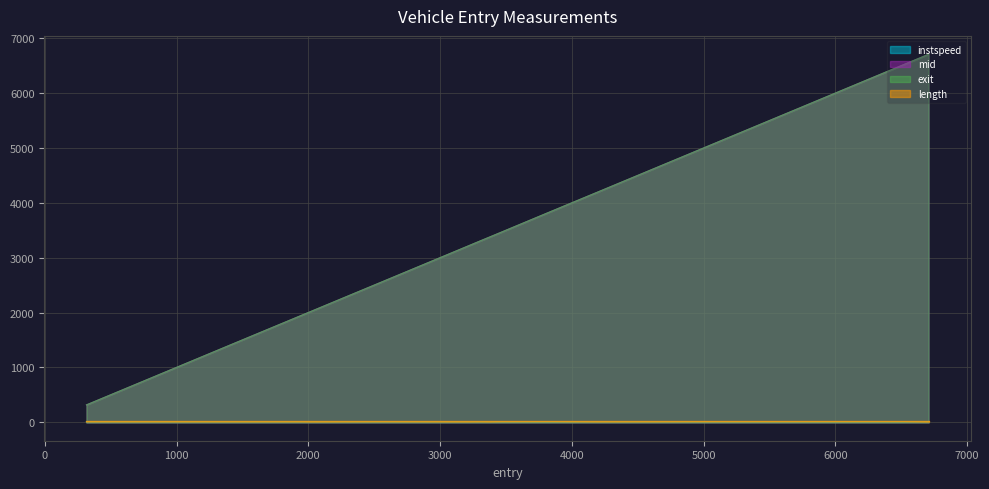

What is the average value of the exit series?

3412.2